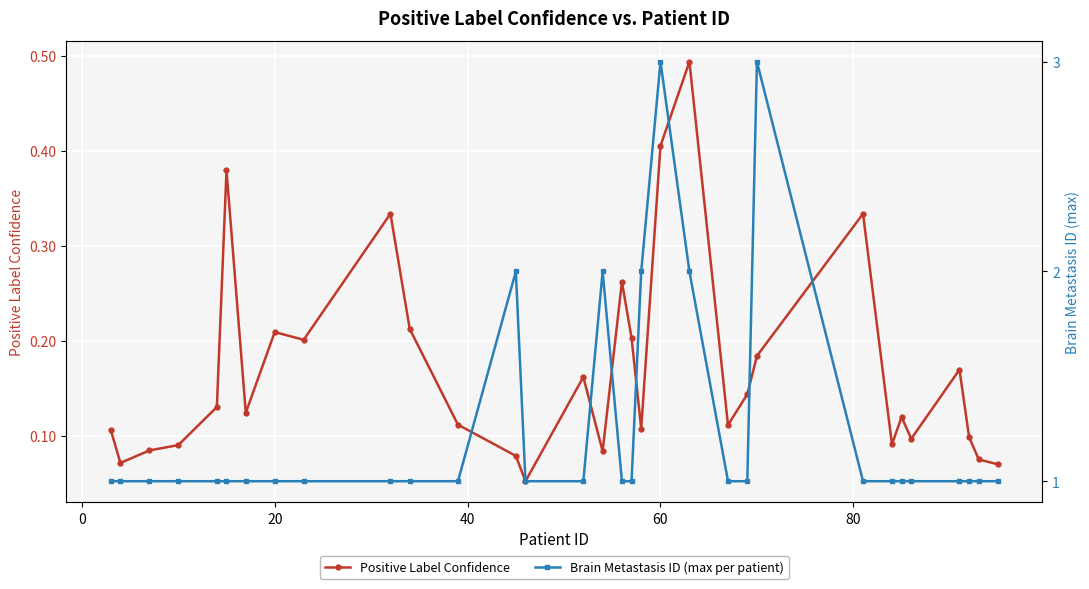

True or false: Positive Label Confidence has more than 1 points higher than both neighbors.

True